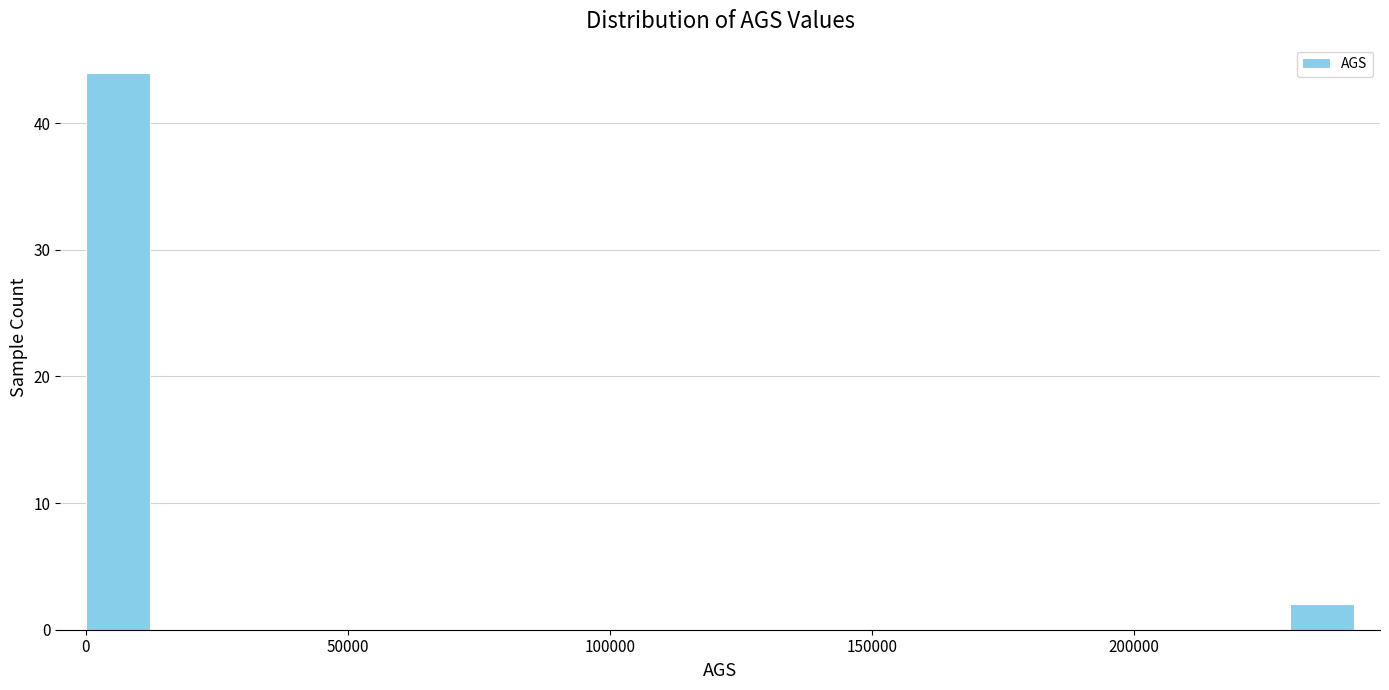

Read against the x-axis, roughly where is the centre of the tallest bar?

5000